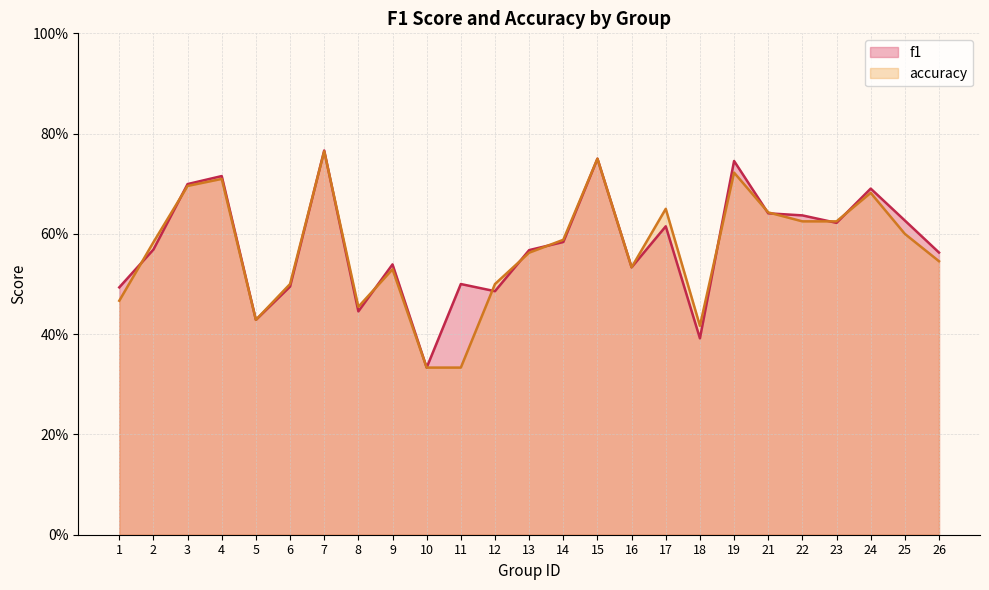

Which category has the lowest value across all series?

10